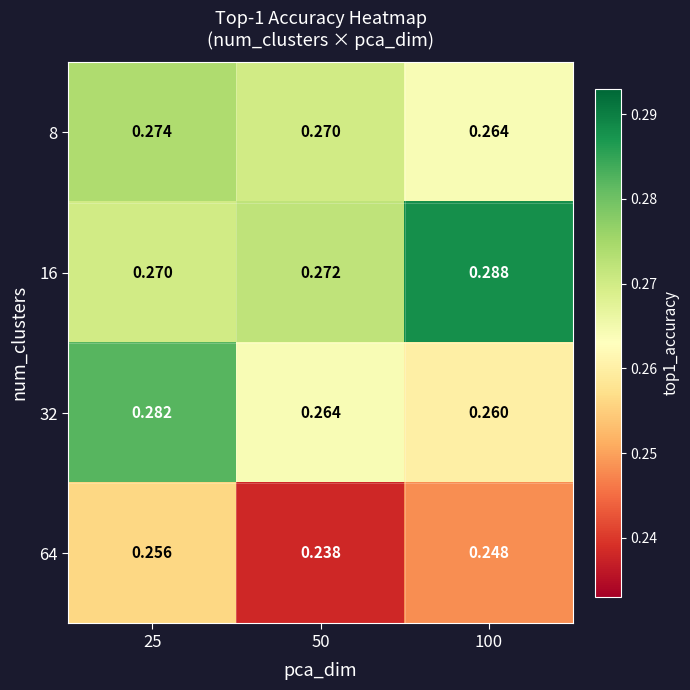

Is the value of 64 at 25 greater than the value of 8 at 100?

No